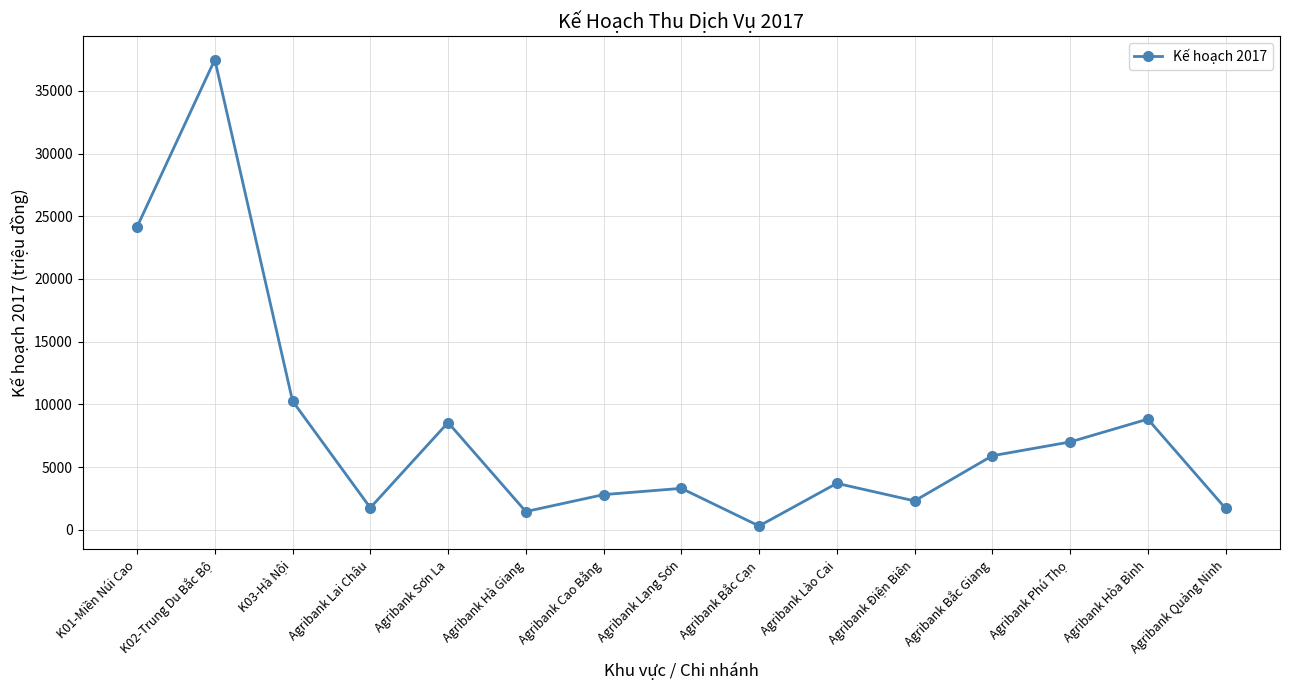

True or false: there are more than 1 points higher than both neighbors.

True